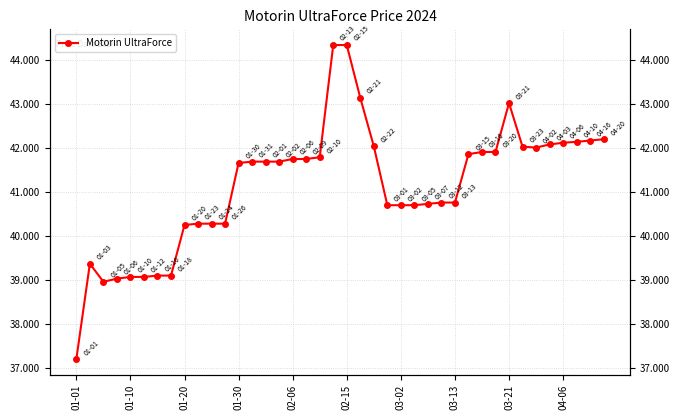

How many lines are shown in the chart?

1